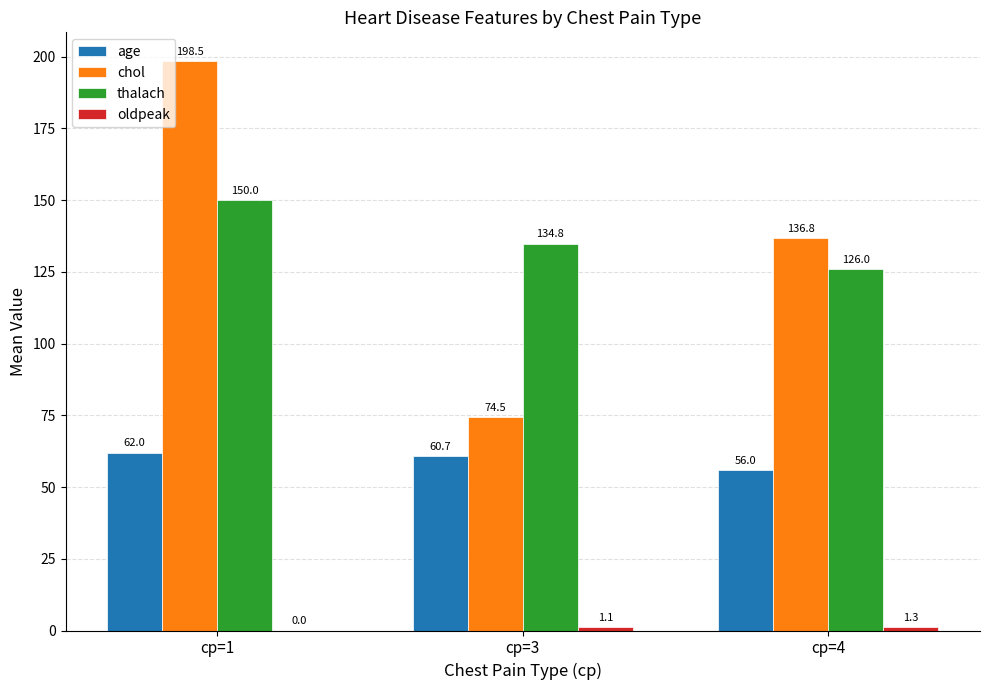

How many data points in chol are above 136?

2